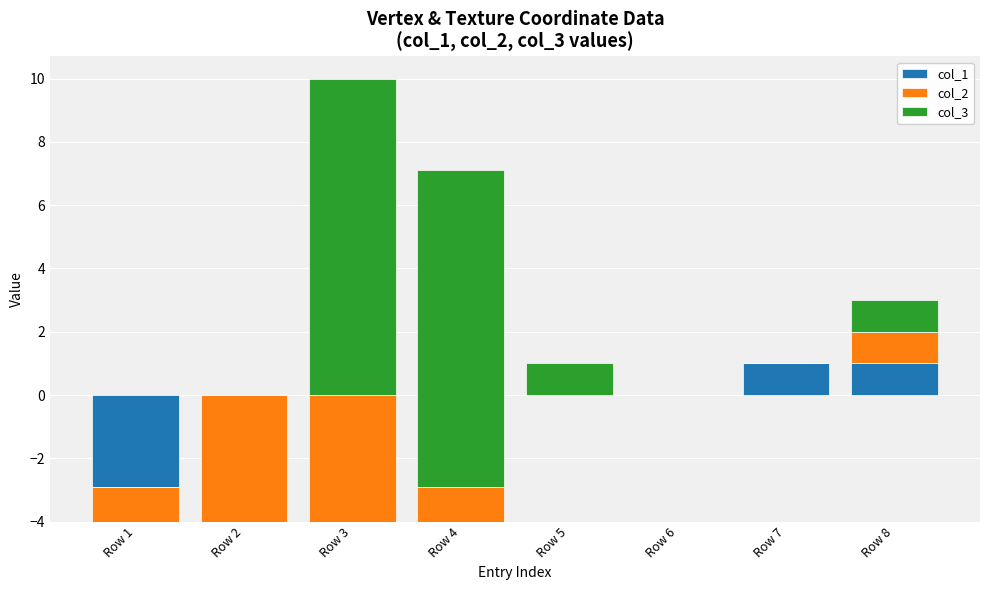

Which series has the largest total across all categories?

col_3